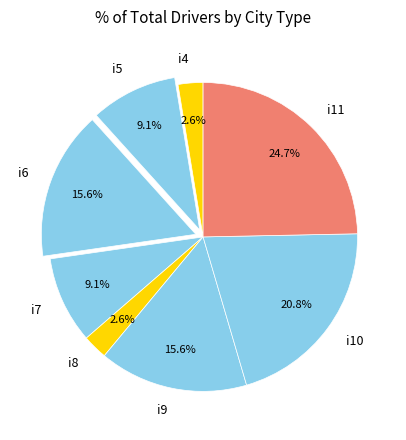

To the nearest percent, what is the difference between the largest and smallest slice percentages?

22%